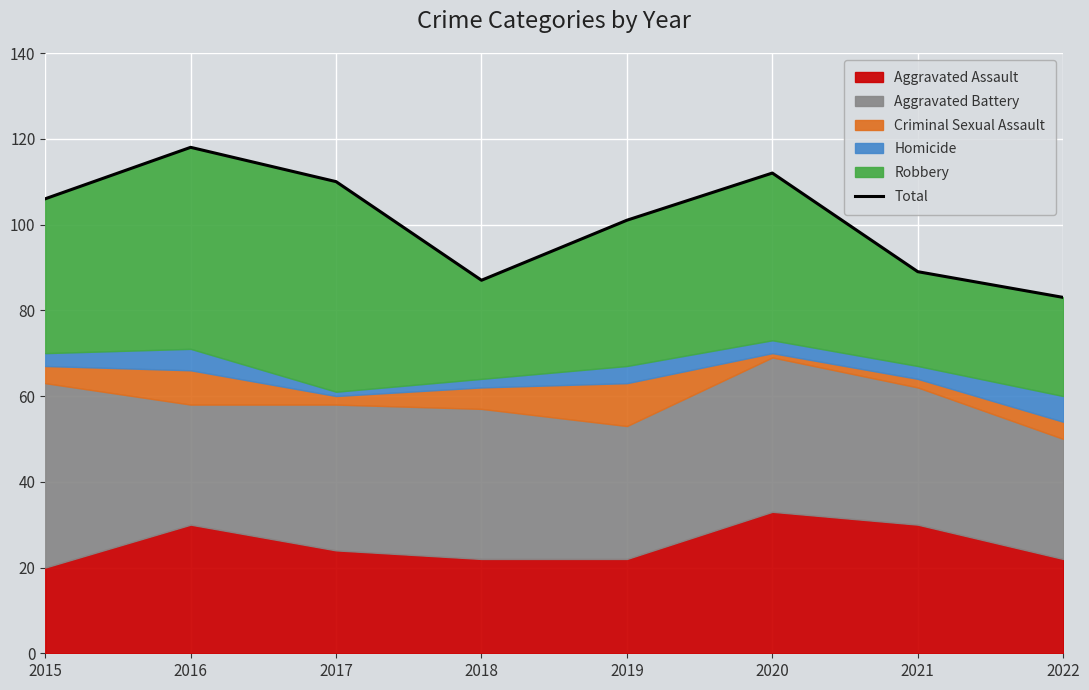

How many data points does each series have?

8